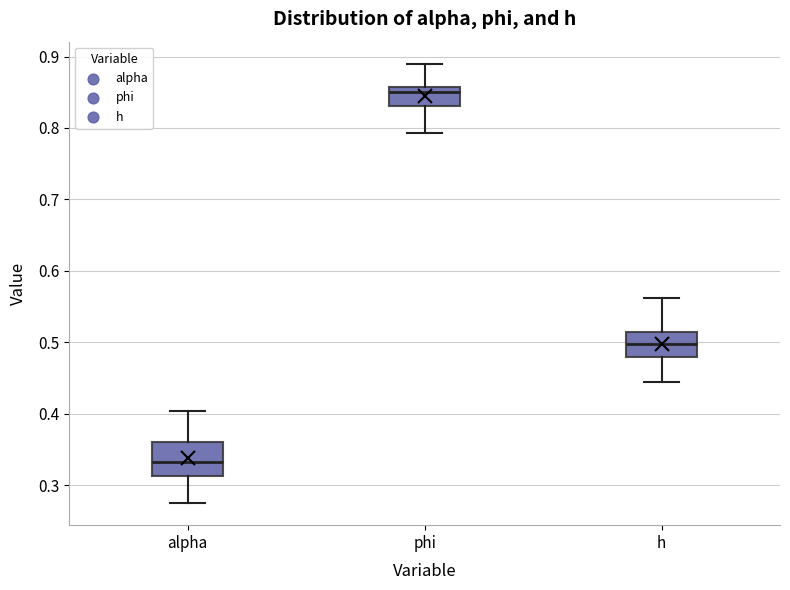

Comparing the boxes themselves (not the whiskers), which one is the tallest?

alpha